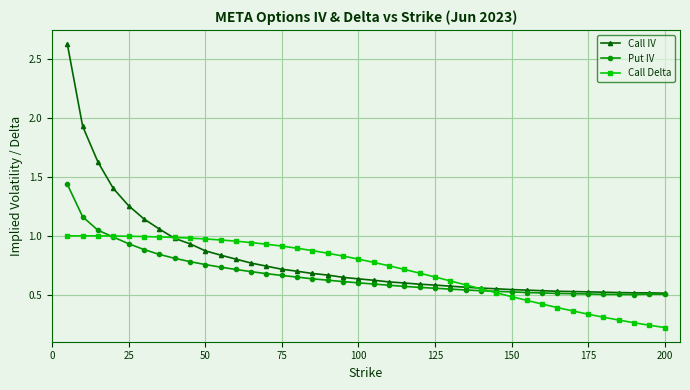

After their last crossing, which series has the higher values: Call Delta or Call IV?

Call IV